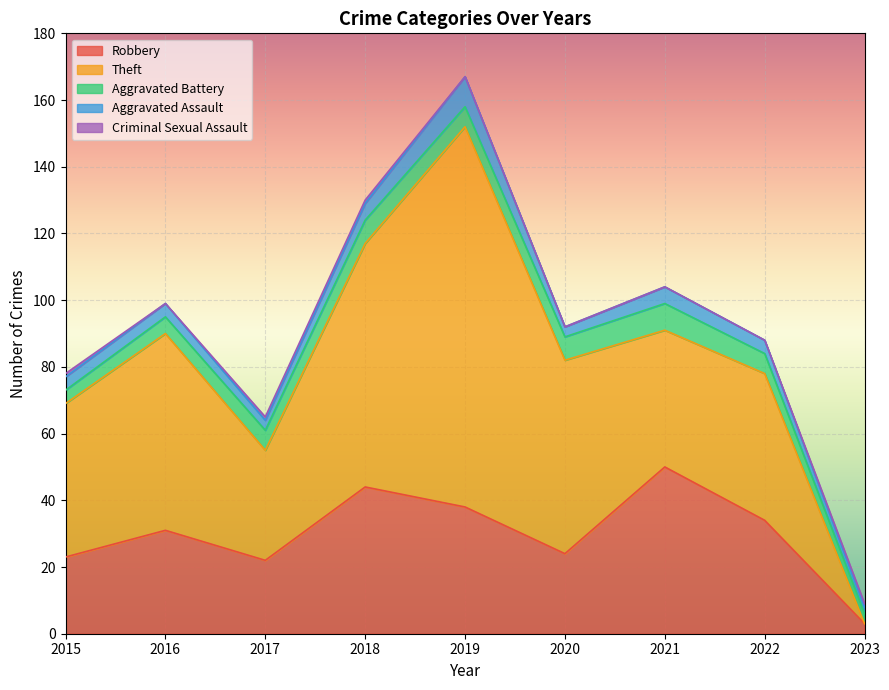

Is it true that Robbery equals 82 at 2021?

False